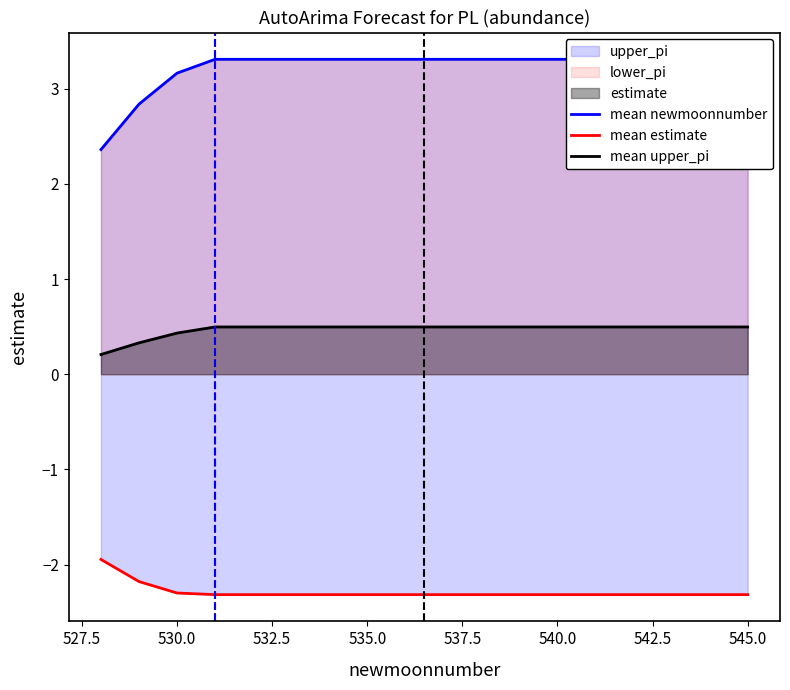

What is the difference between the maximum and minimum values in the estimate series?

0.3